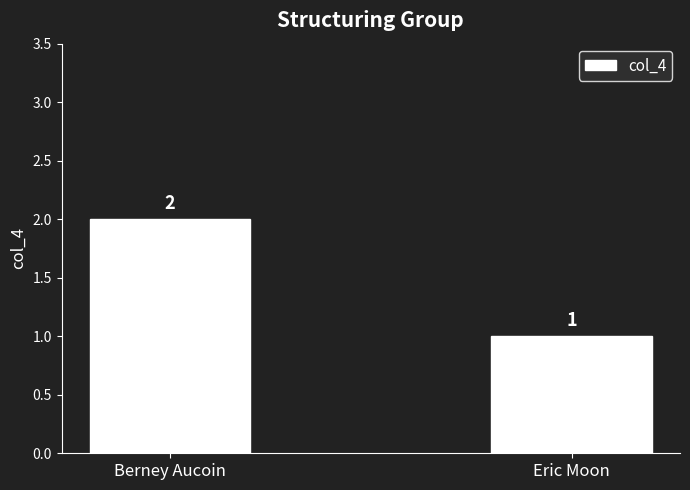

What is the smallest value displayed?

1